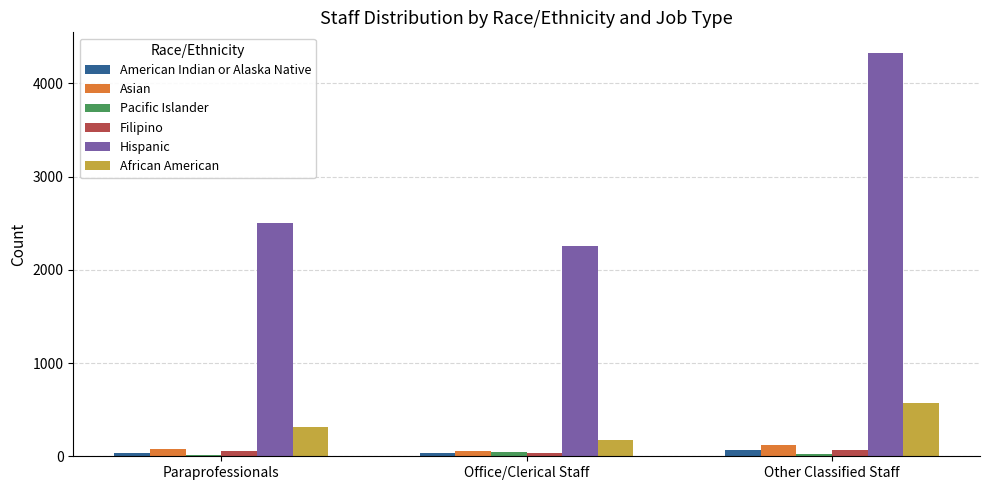

What is the average value of the Pacific Islander series?

29.2